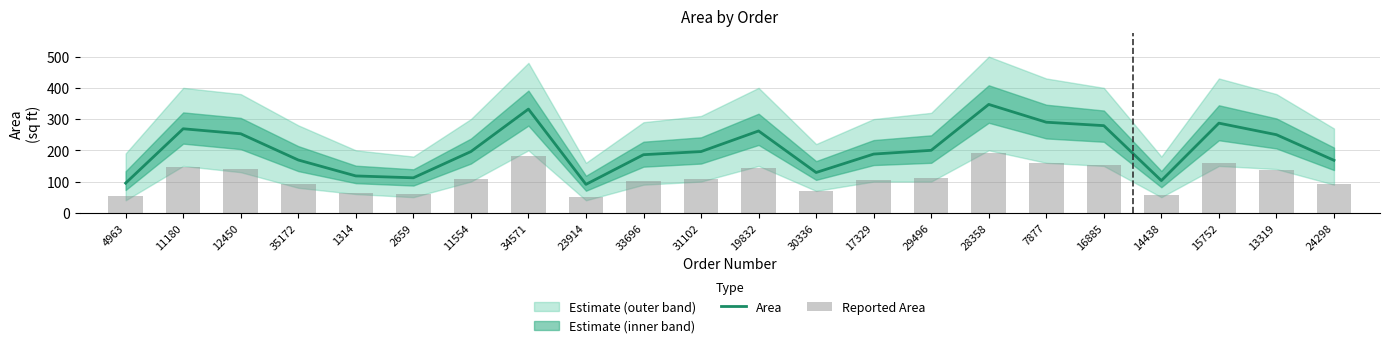

What is the greatest value displayed?

347.0